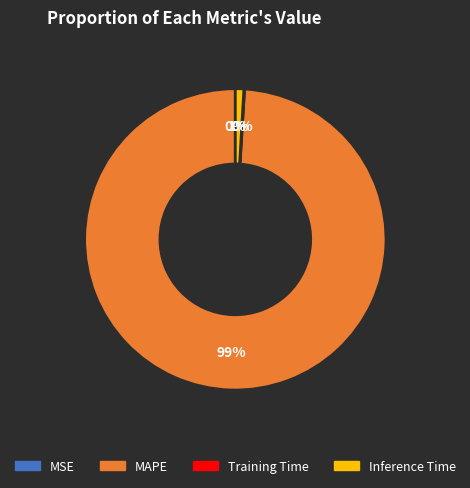

Is there a majority slice in this chart?

Yes